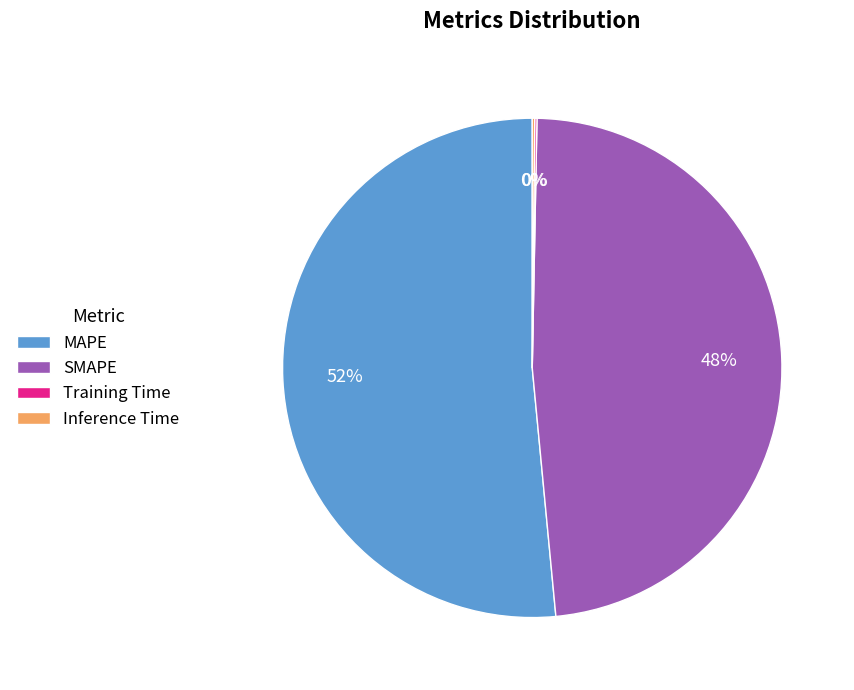

Which category has the biggest portion of the pie?

MAPE